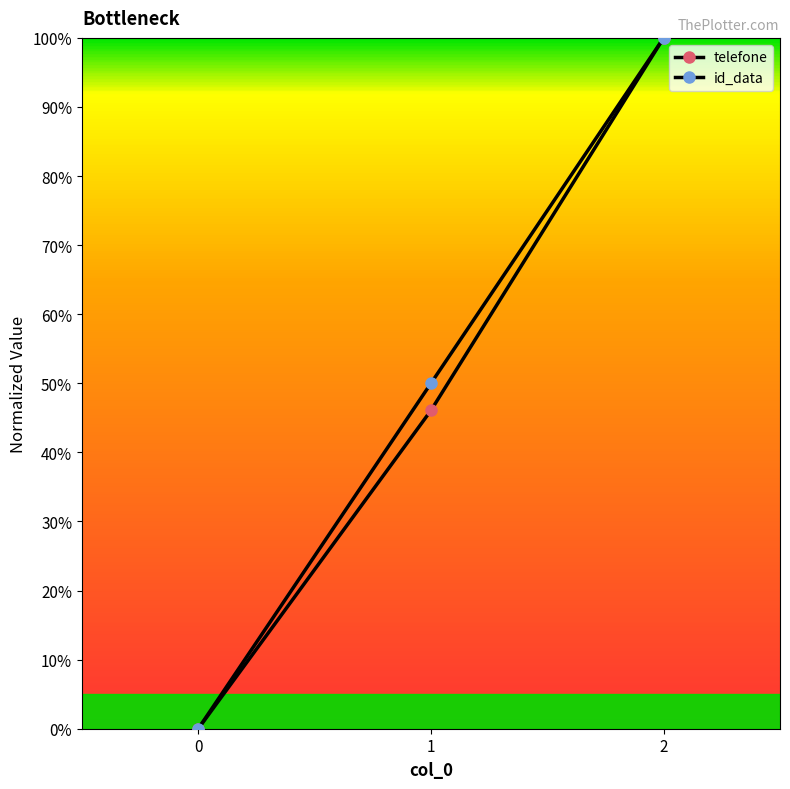

Does the chart have visible grid lines?

No